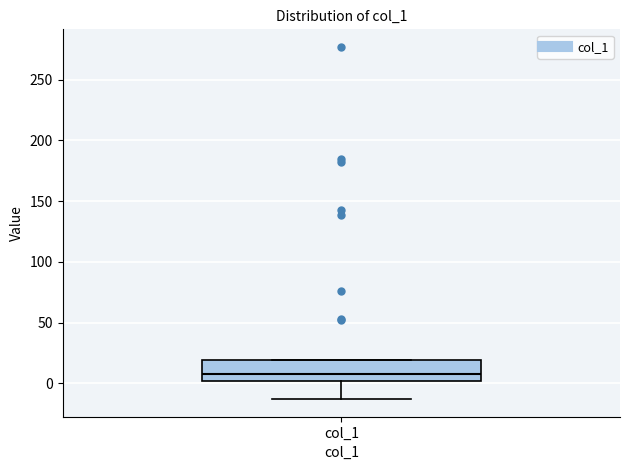

Where is the upper edge of the box for col_1 on the y-axis? The values are not printed on the chart, so give them approximately, as read against the axis.

20